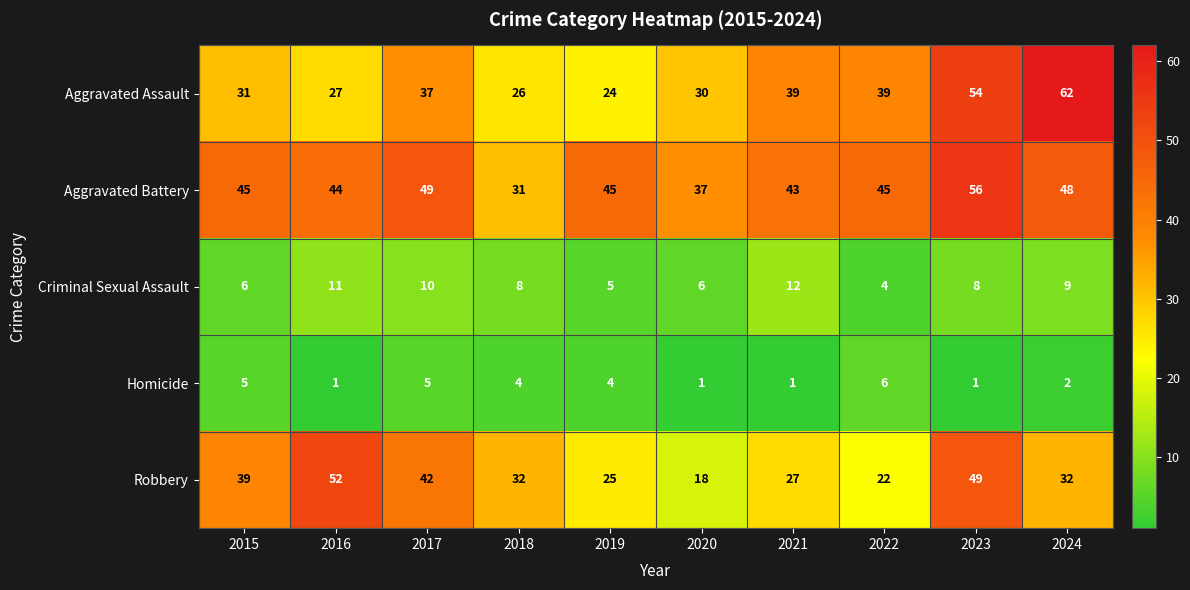

Rank the series by their maximum value, from highest to lowest.

Aggravated Assault, Aggravated Battery, Robbery, Criminal Sexual Assault, Homicide